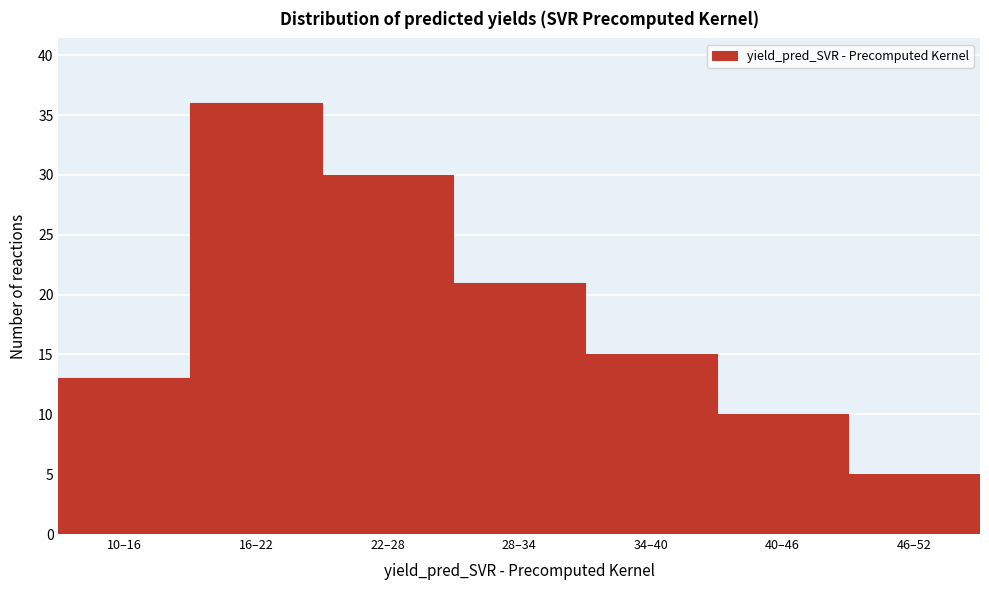

Reading left to right, what are all the values shown in this chart?

13	36	30	21	15	10	5